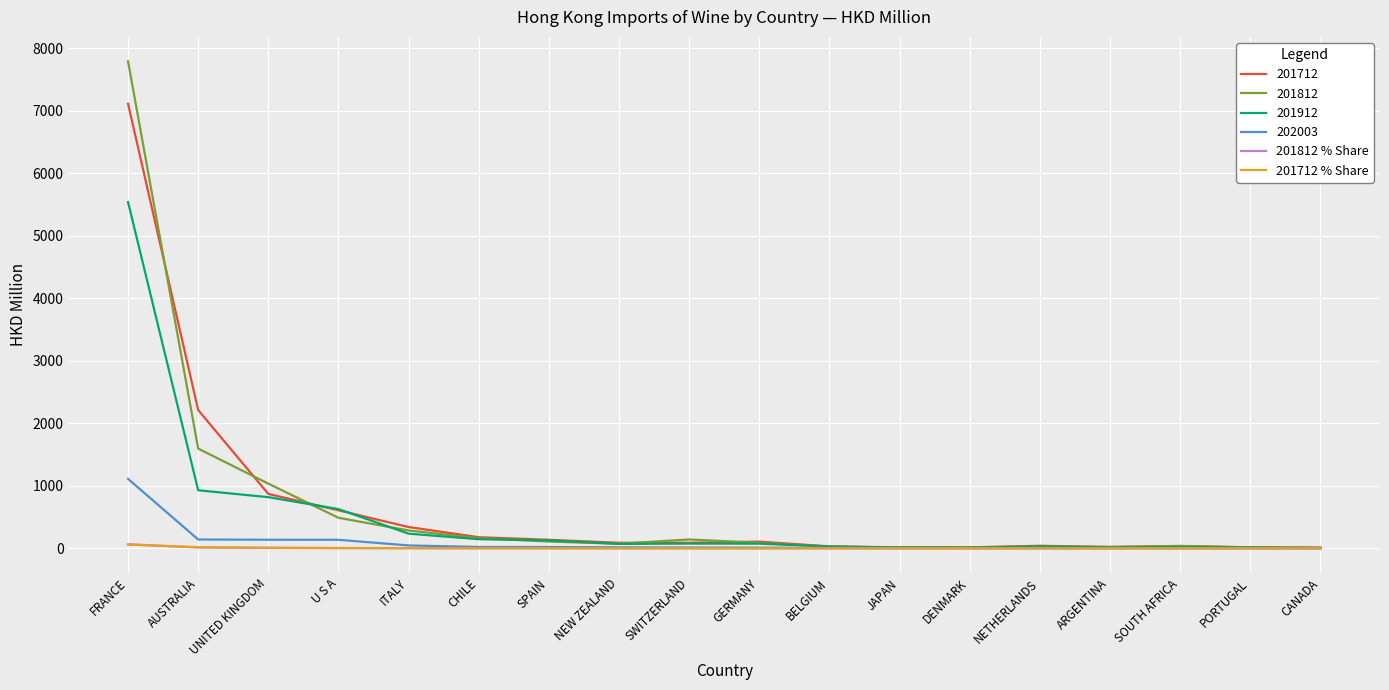

Which series has the widest spread of values?

201812